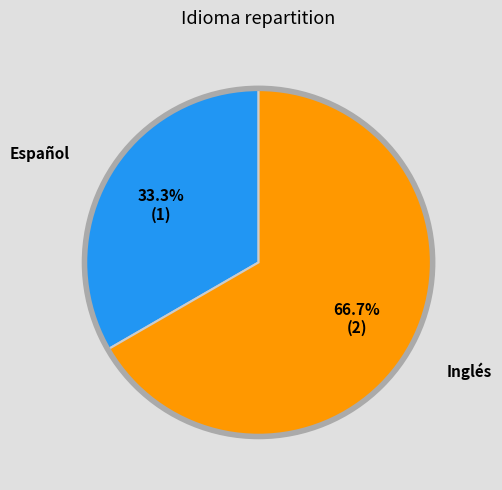

How much of the chart is everything except Inglés?

33.3%